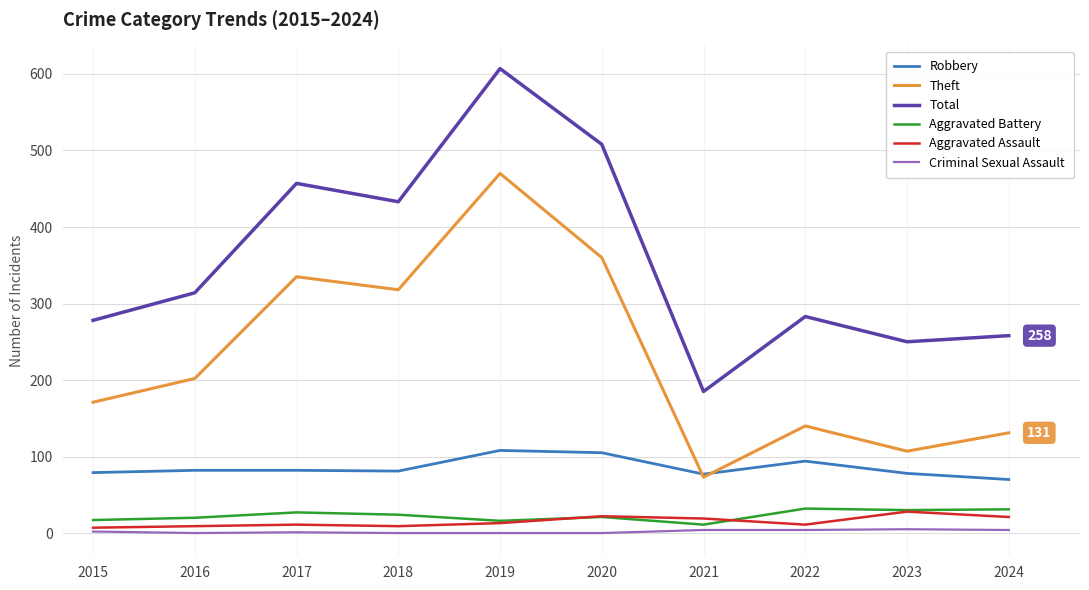

Which series has the largest range (max minus min)?

Total